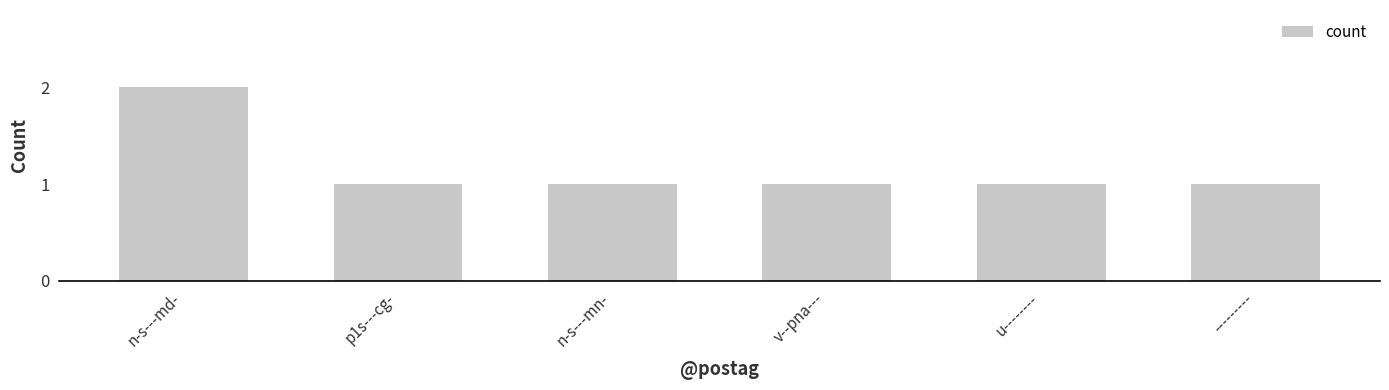

What is the approximate value at u--------?

1